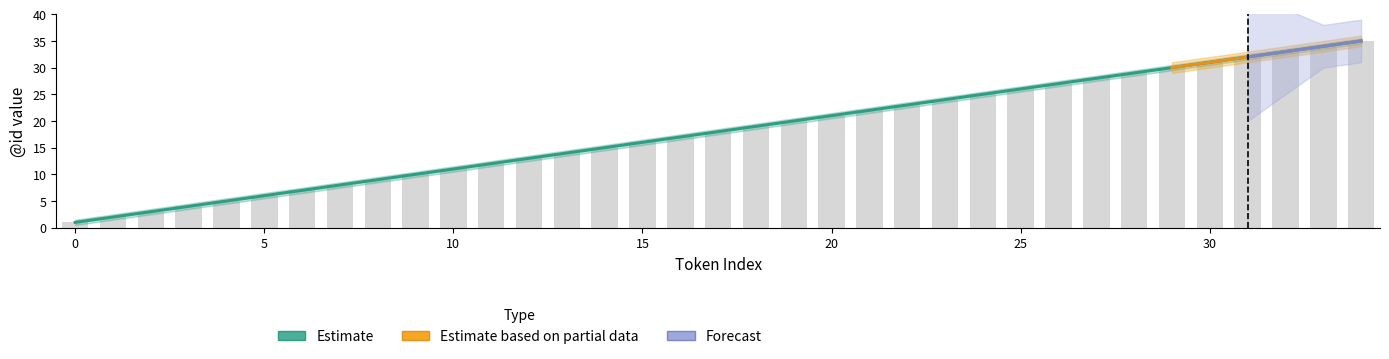

Which series has the largest total across all categories?

Estimate